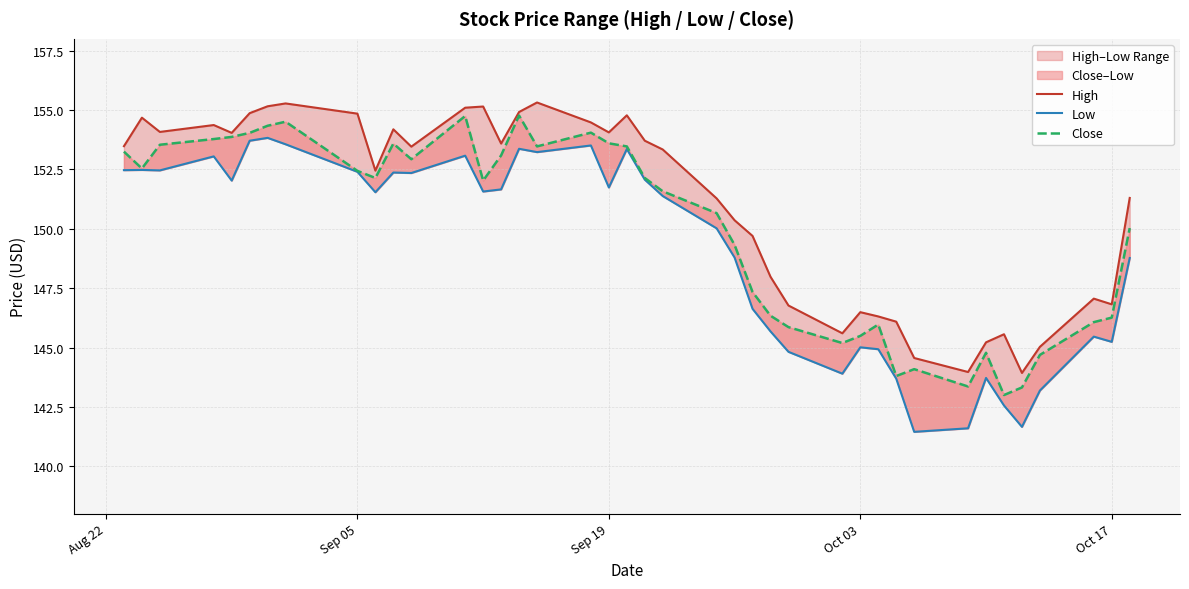

Count the number of data series in this chart.

3